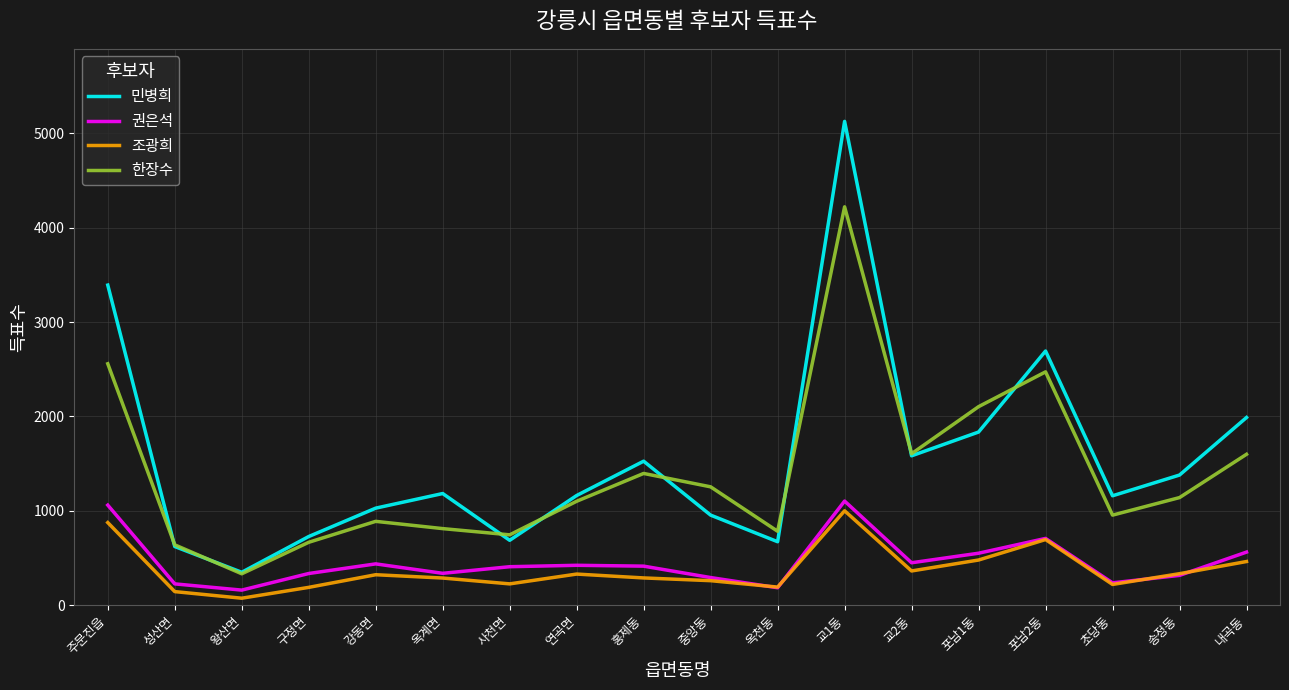

Which series ends up on top after the final intersection of 조광희 and 권은석?

권은석